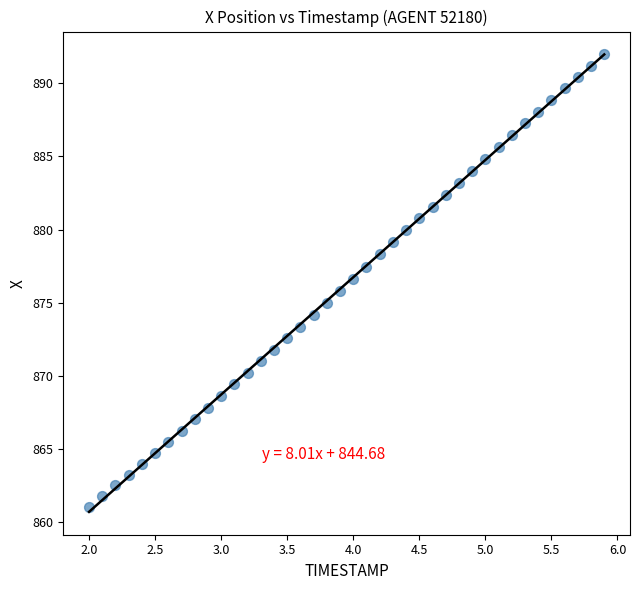

What is the range of X values (max minus min)?

3.9